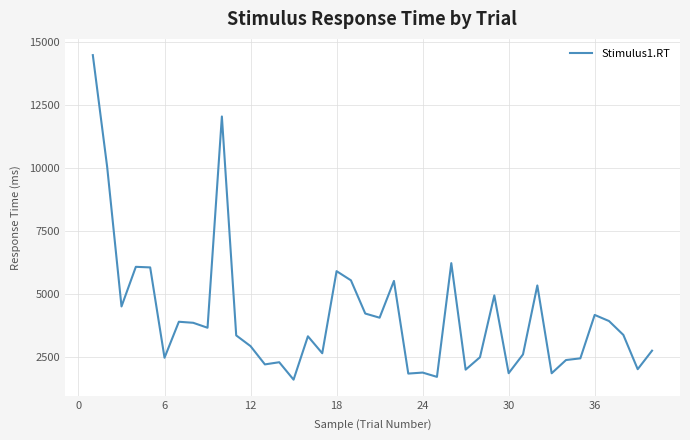

Does the chart have visible grid lines?

Yes